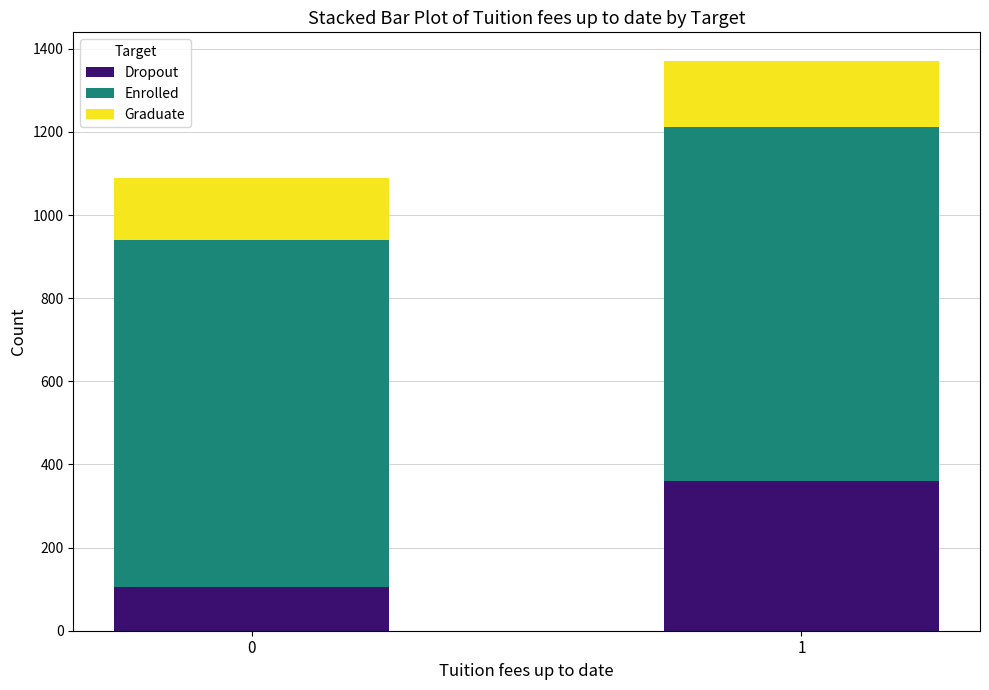

What is the maximum value for Dropout?

360